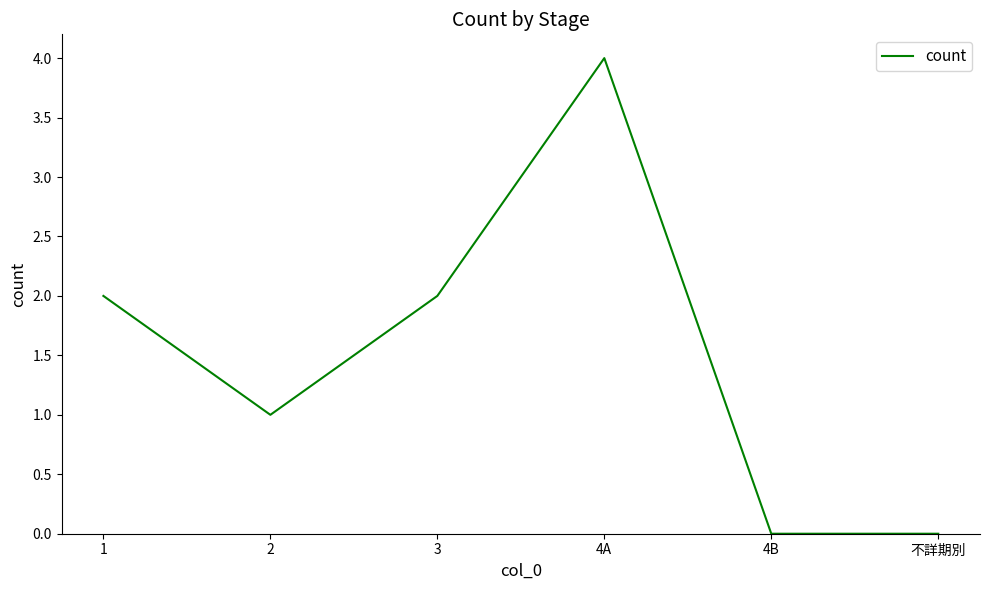

True or false: the data shows -3 at 不詳期別.

False